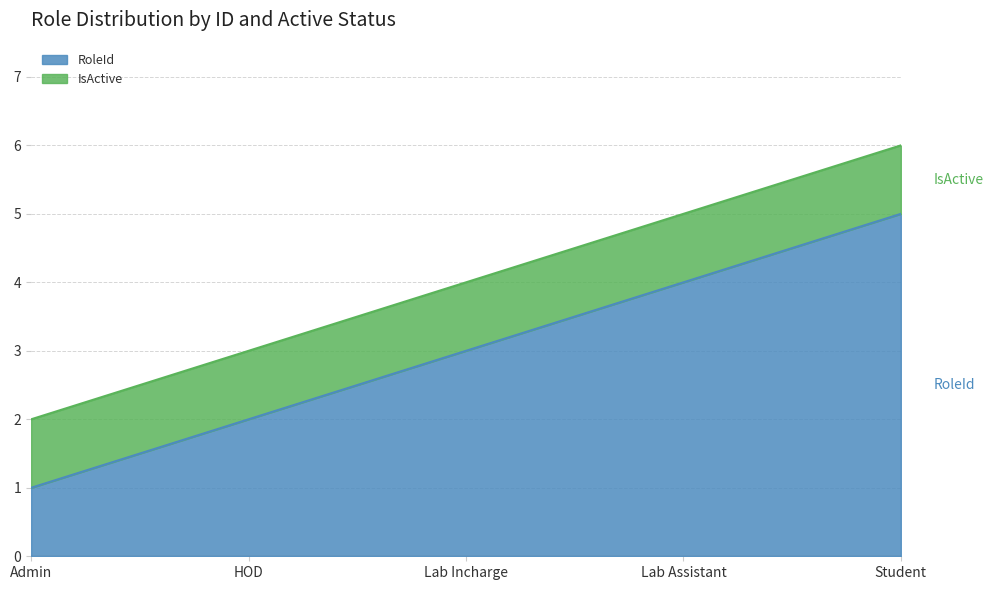

What is the sum of the values at Lab Assistant and Student?

9